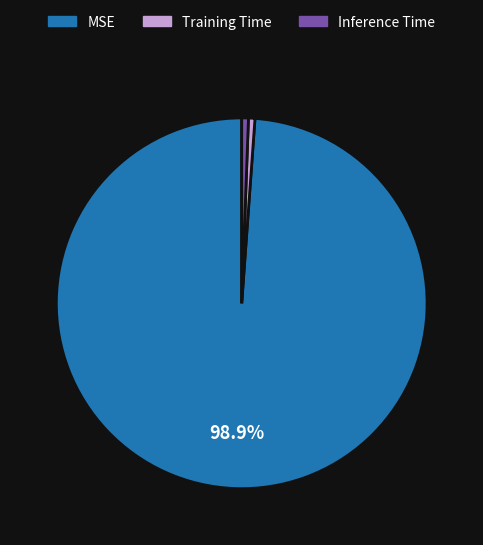

Is MSE the majority of the pie?

Yes